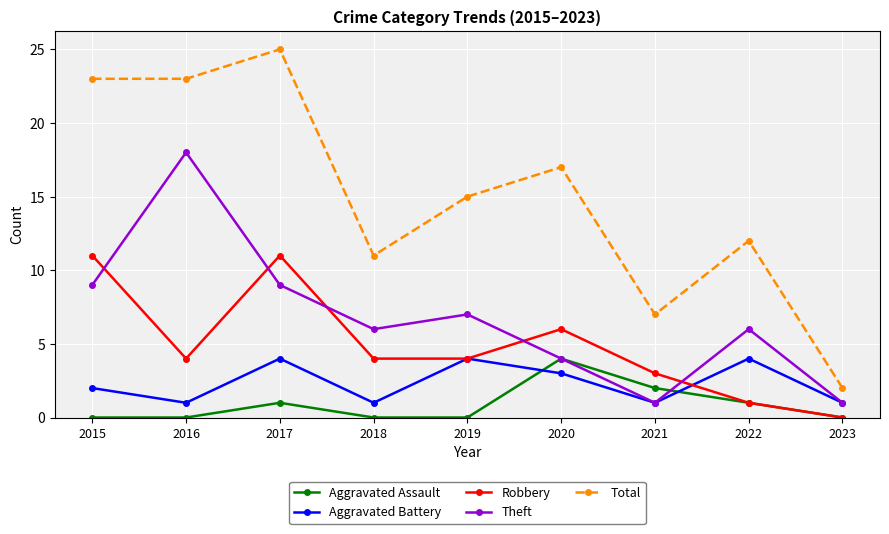

True or false: Robbery and Total cross at least once.

False